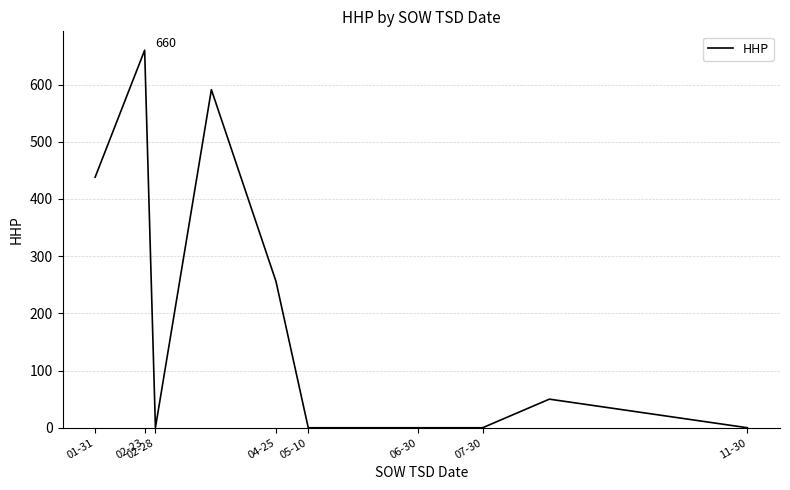

What is the maximum value shown in the chart?

660